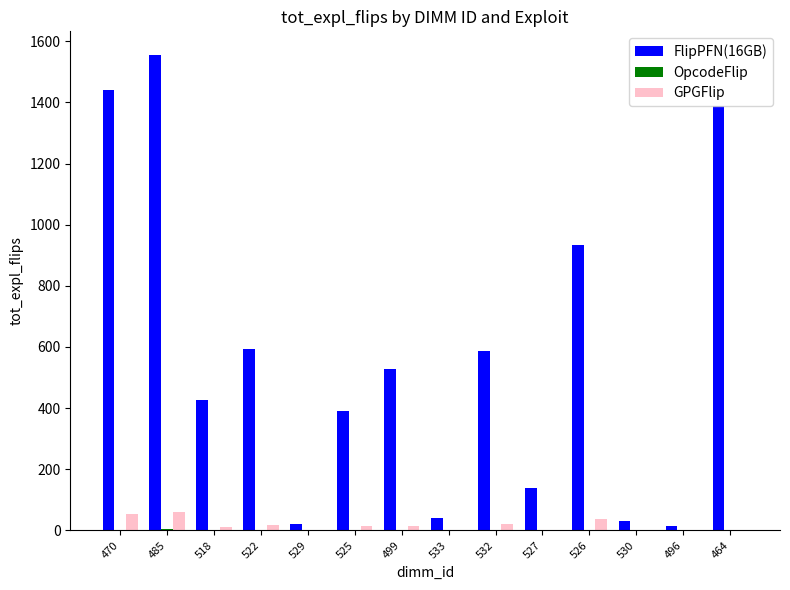

Which series has the largest total across all categories?

FlipPFN(16GB)